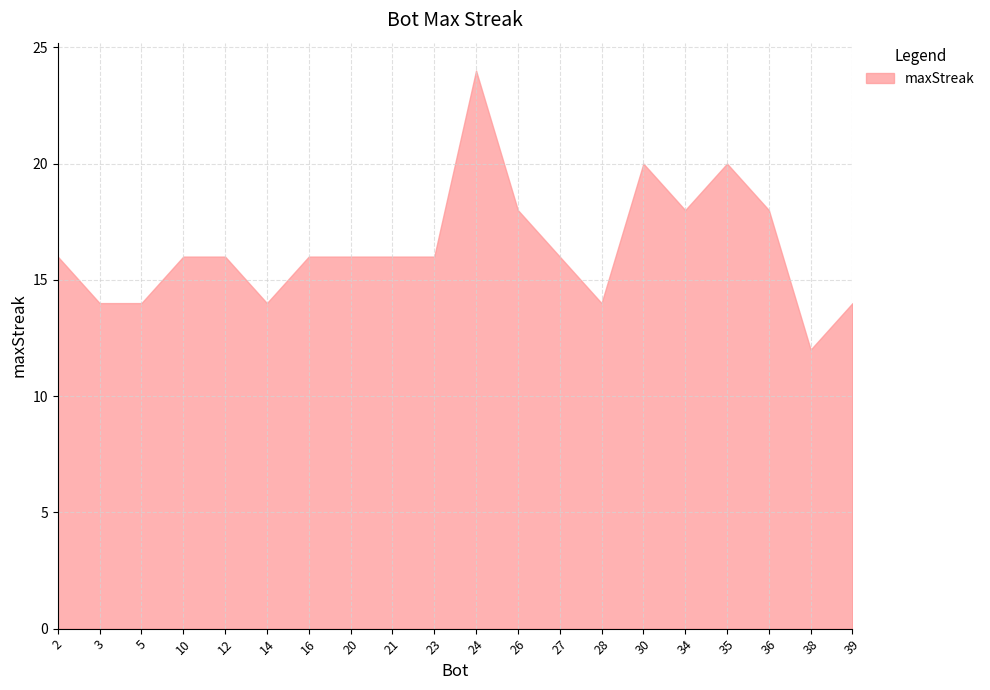

Which category has the highest value across all series?

24